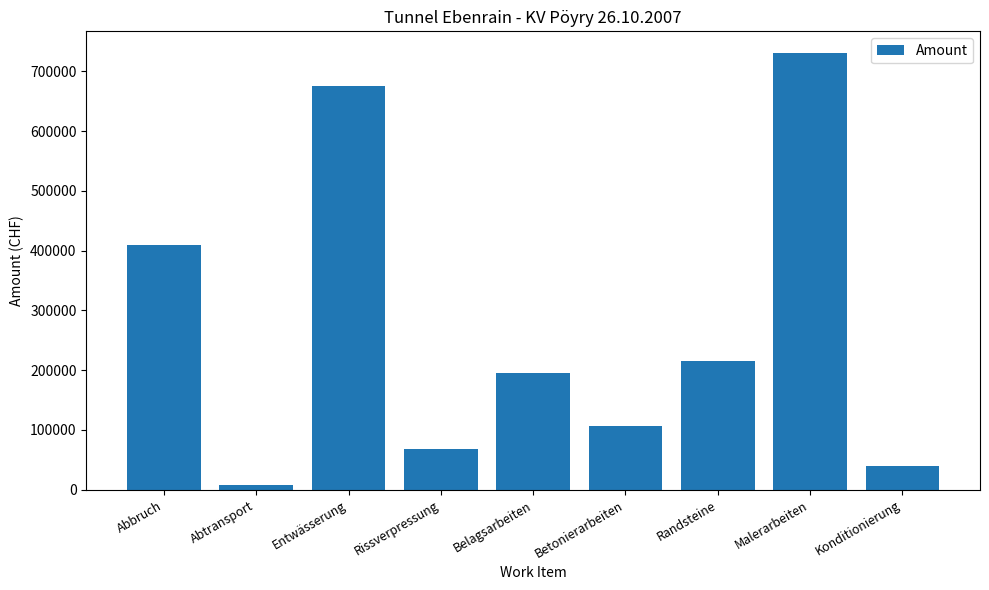

Which category has the highest value across all series?

Malerarbeiten